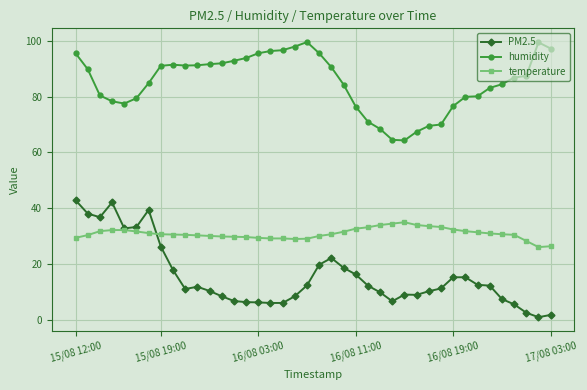

Which series has the largest total across all categories?

humidity